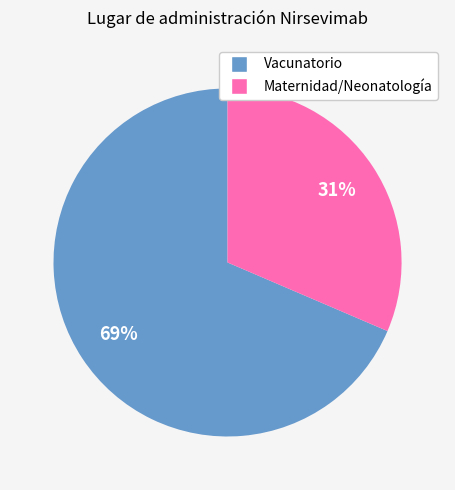

Does any single category account for the majority?

Yes